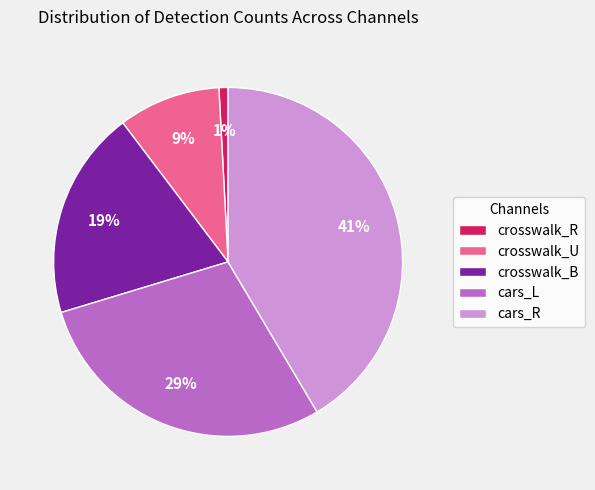

True or false: crosswalk_U accounts for 9% of the total.

True